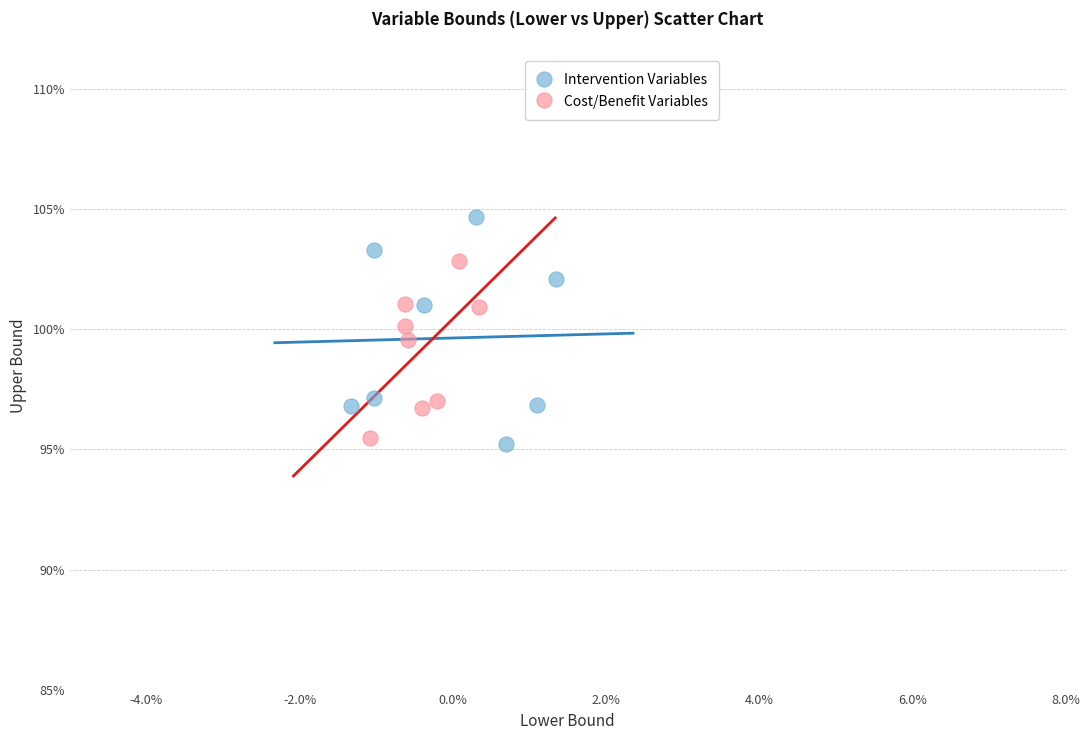

What are all the series names shown in the legend?

Intervention Variables, Cost/Benefit Variables